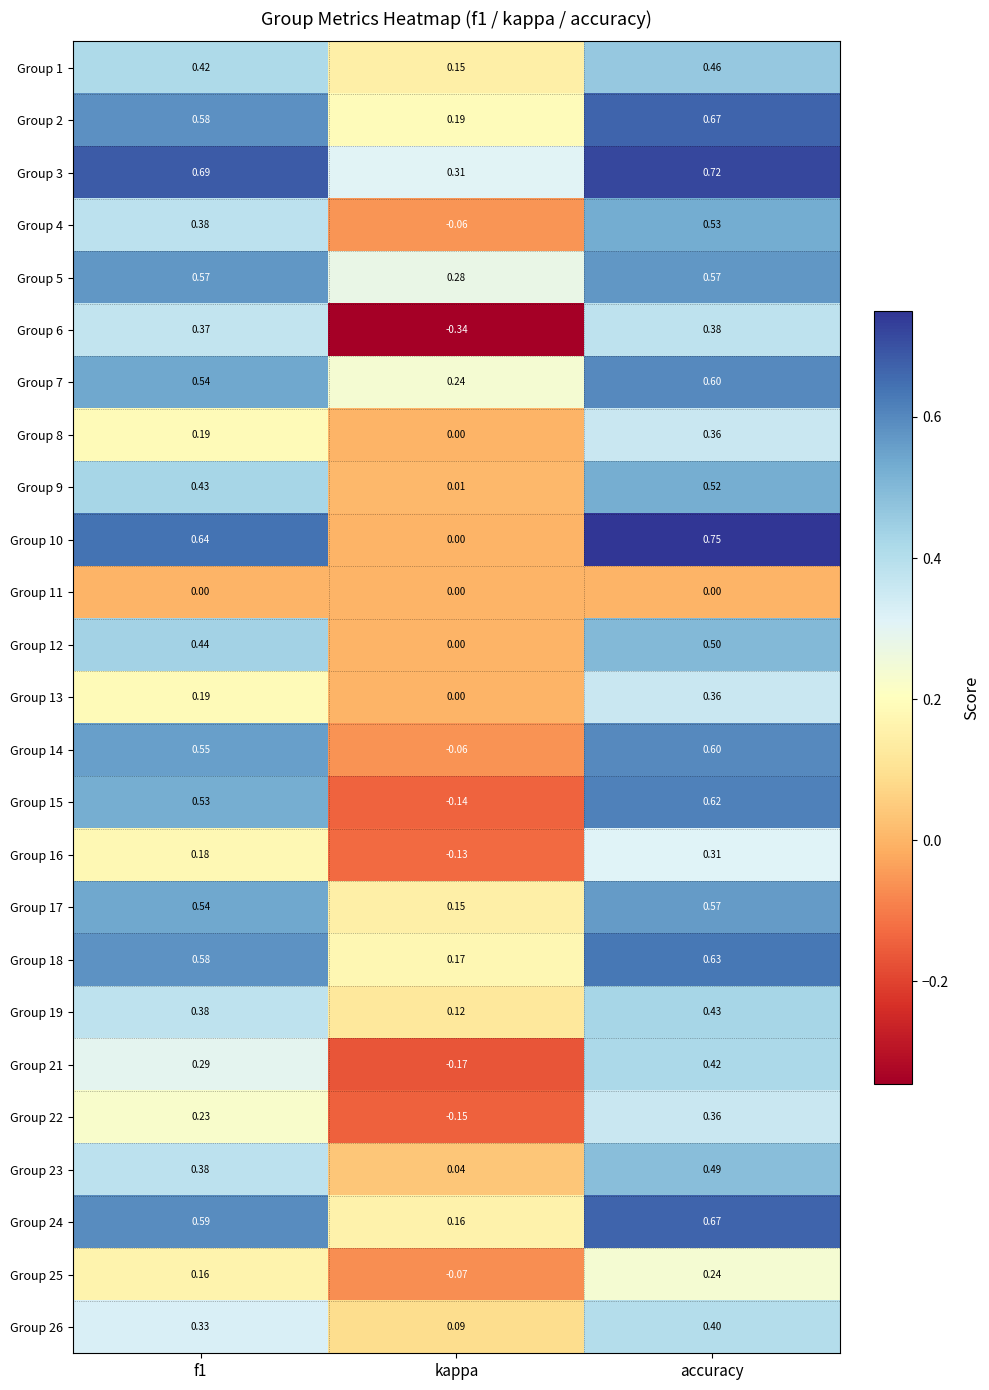

At which category is the sum across all series the highest?

accuracy